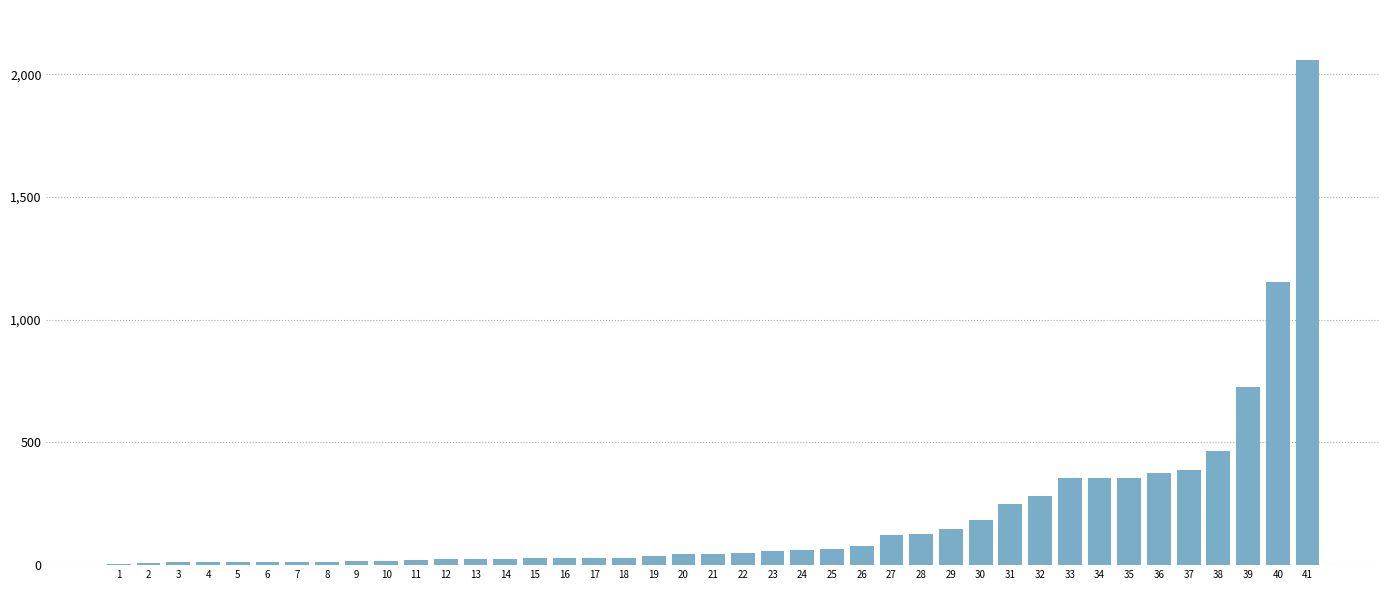

What is the greatest value displayed?

2056